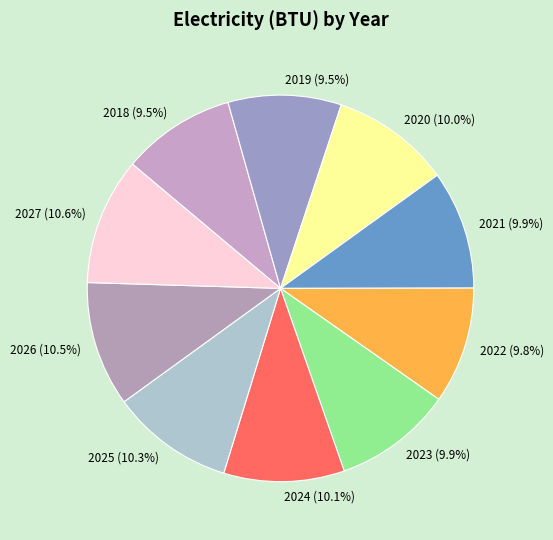

To the nearest percent, what is the difference between the largest and smallest slice percentages?

1%